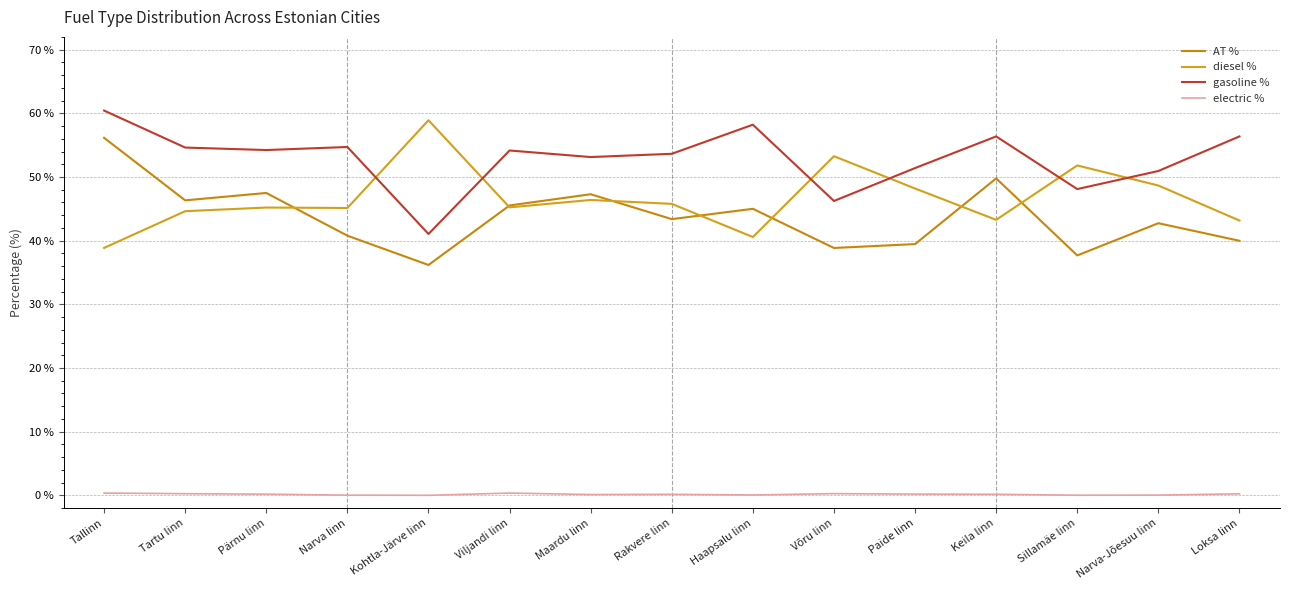

Where is the first local minimum for AT %?

Tartu linn